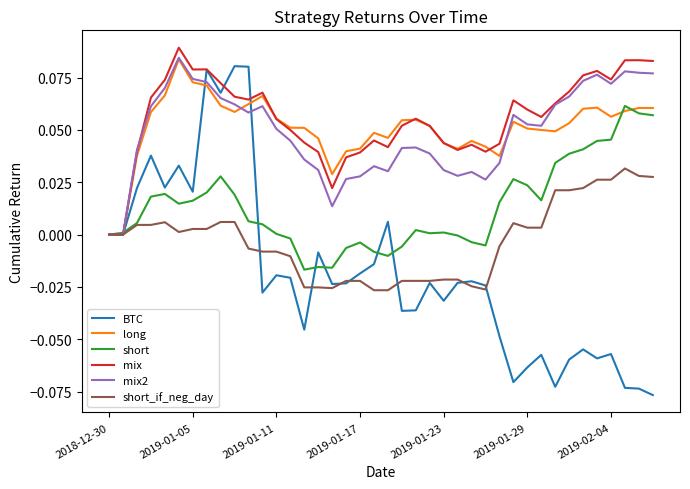

Count the number of data series in this chart.

6